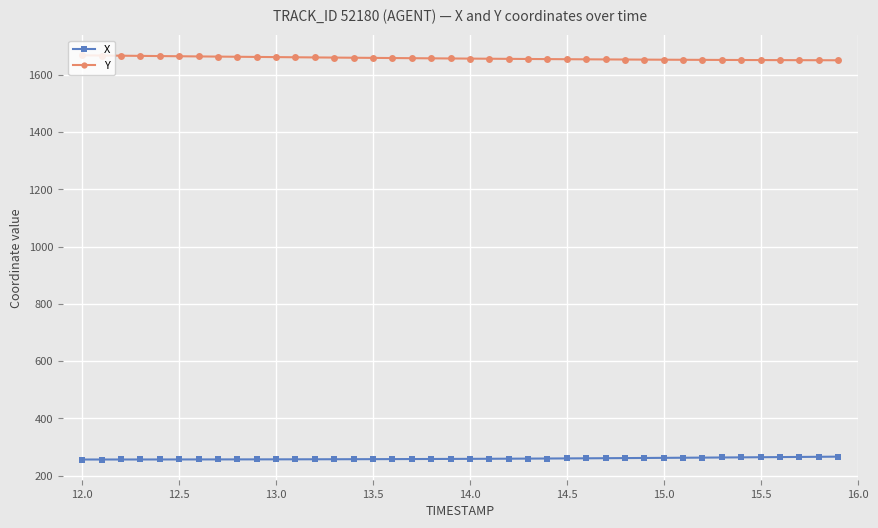

Which series has the largest total across all categories?

Y